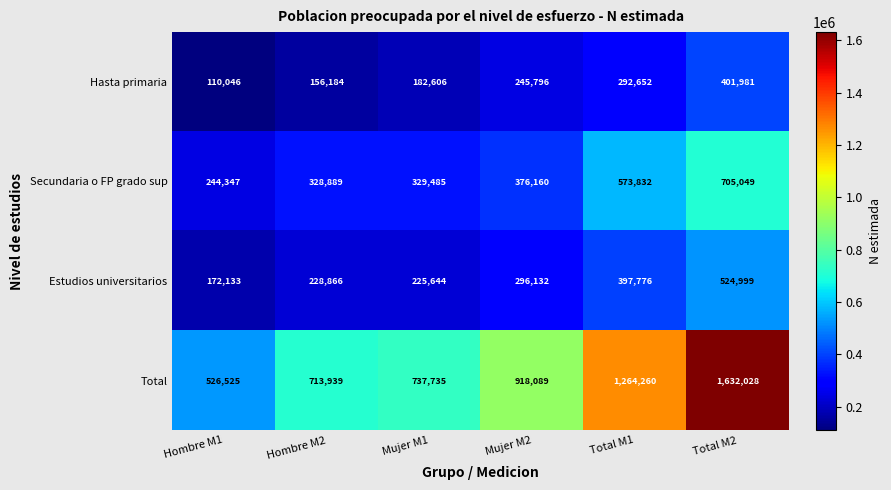

At Total M1, list the series in order from largest to smallest.

Total, Secundaria o FP grado sup, Estudios universitarios, Hasta primaria